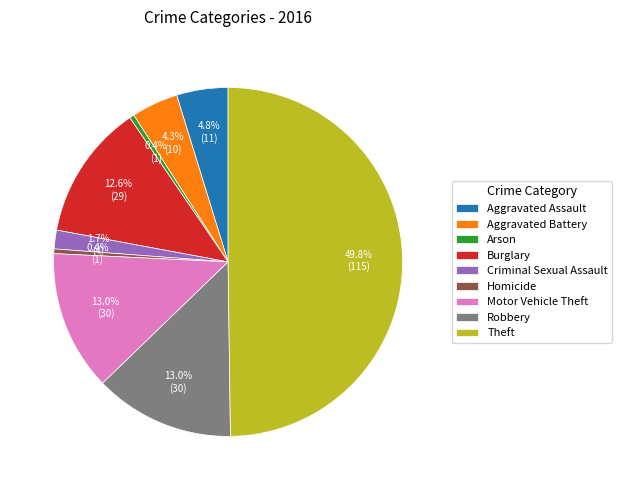

The Aggravated Battery slice represents 13% of the pie. True or false?

False